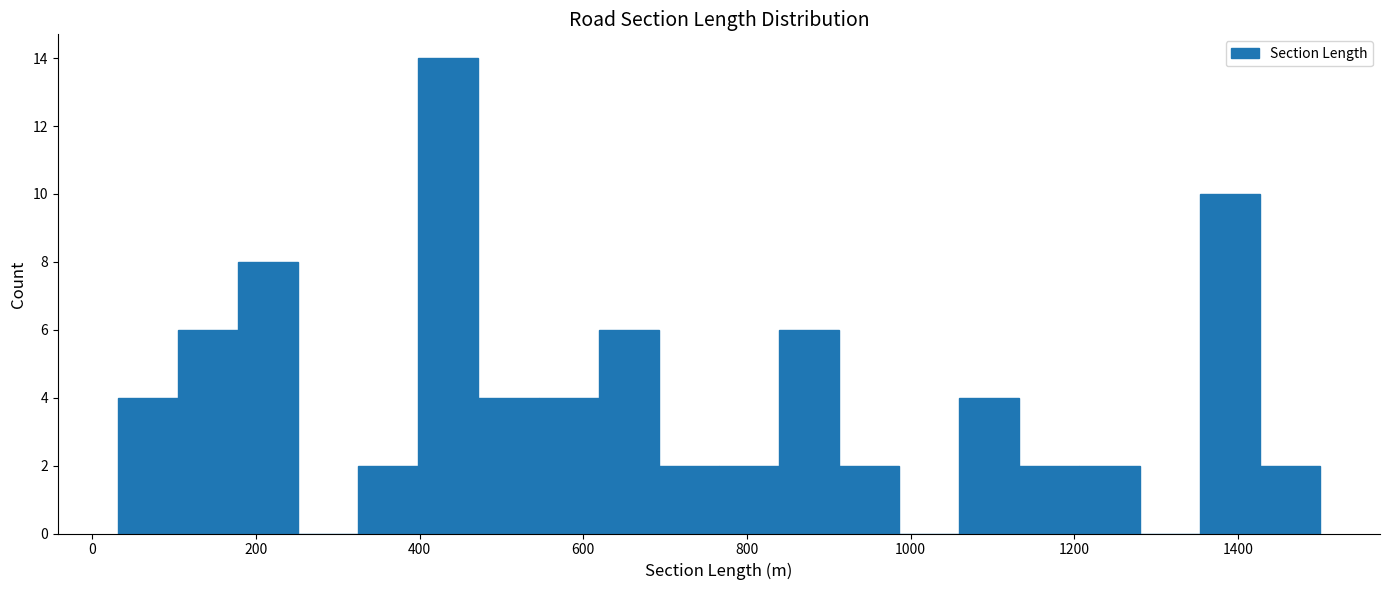

Around what value on the x-axis is the tallest bar? Give the approximate position of its centre, as read against the axis.

440